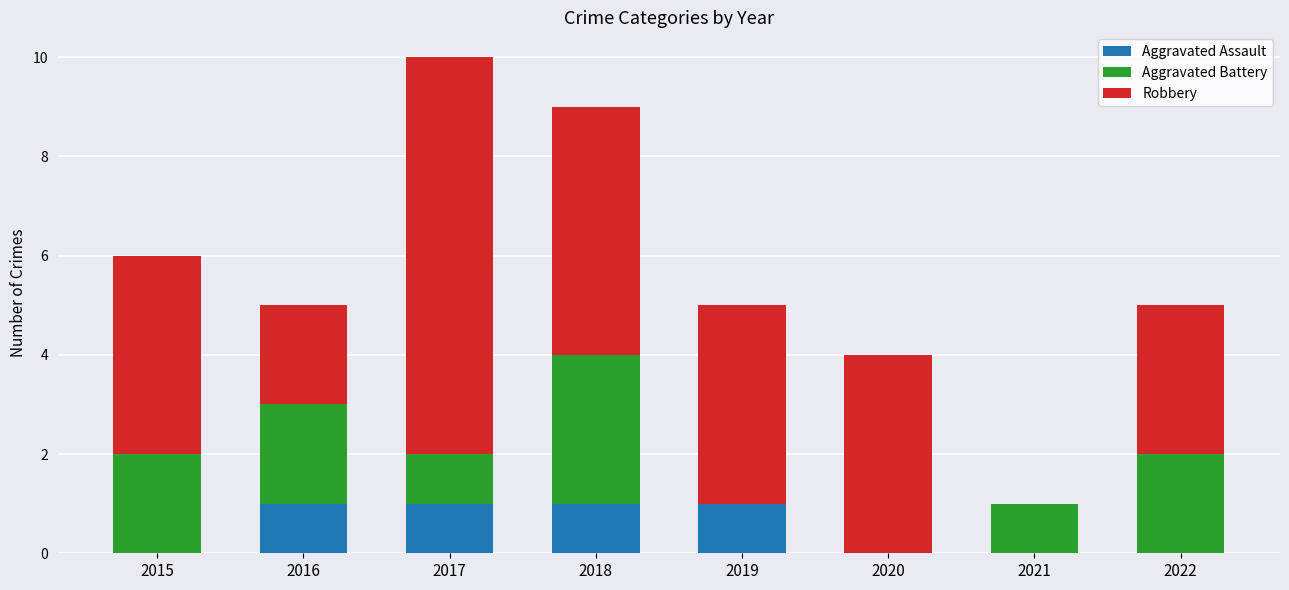

True or false: Aggravated Assault has a value of 0 at 2019.

False